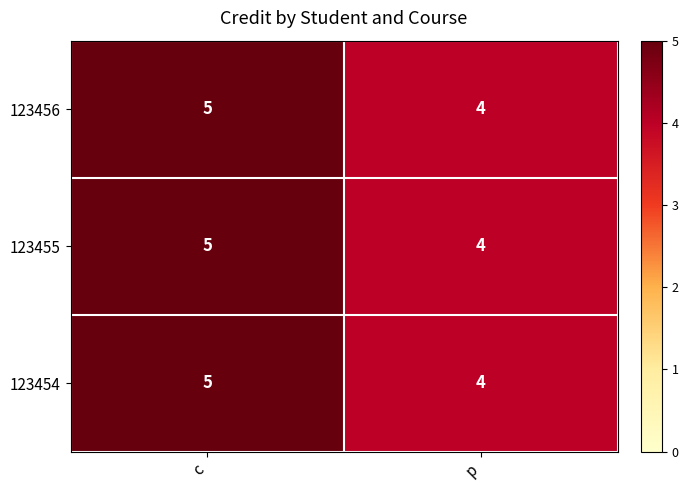

What is the greatest value displayed?

5